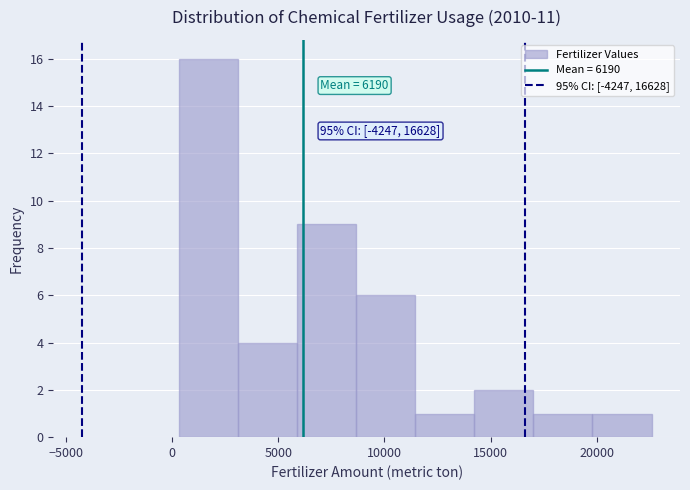

Which range on the x-axis has the tallest bar?

500 to 3000